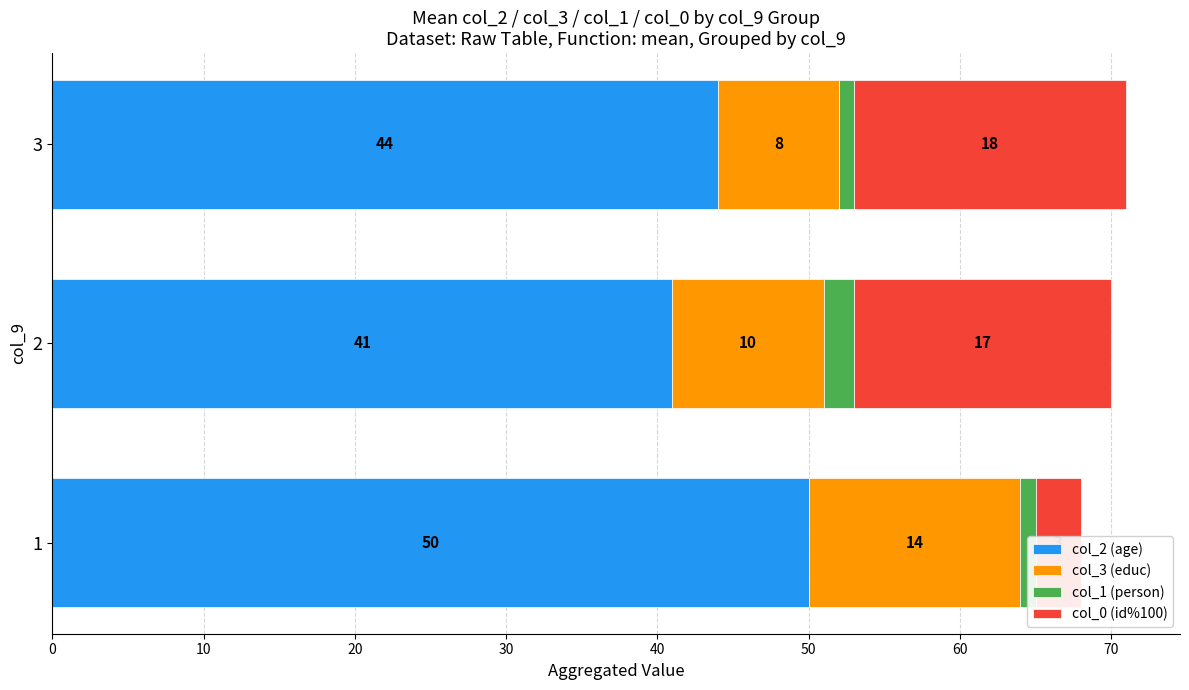

Reading right to left, list all the values displayed in this chart.

col_2 (age): 44	41	50
col_3 (educ): 8	10	14
col_1 (person): 1	2	1
col_0 (id%100): 18	17	3